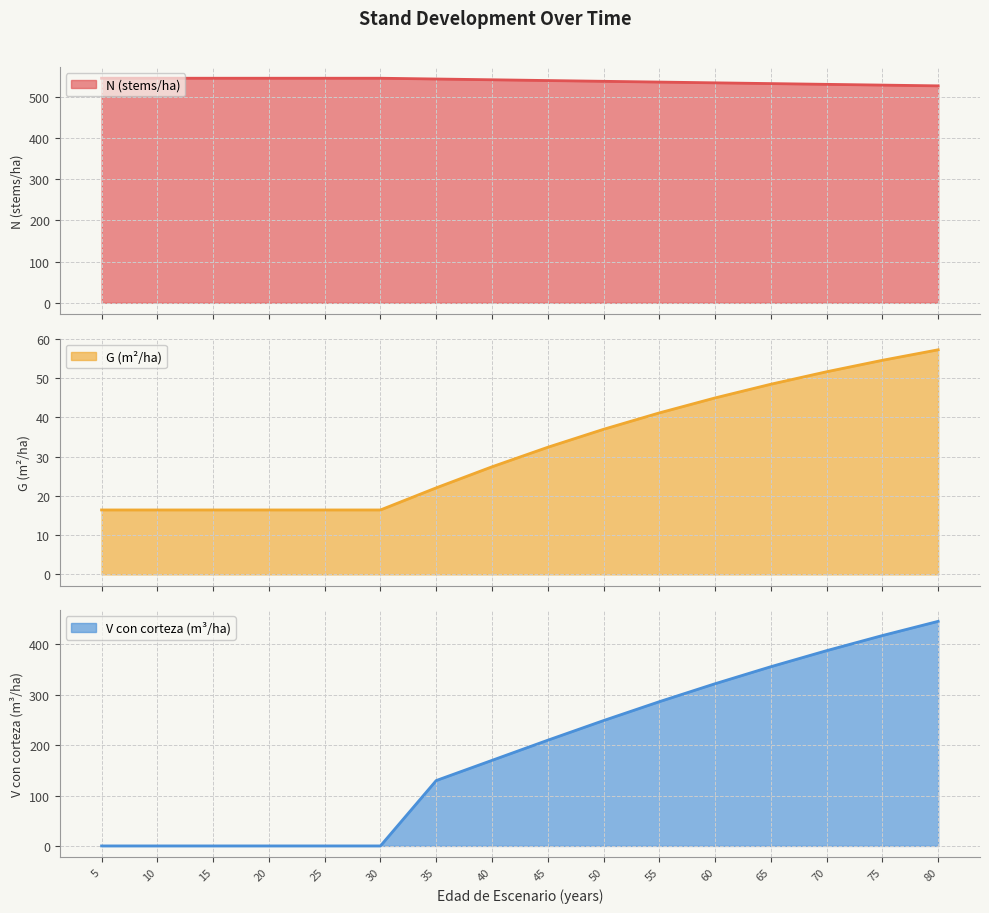

Which label corresponds to the smallest value in the chart?

5